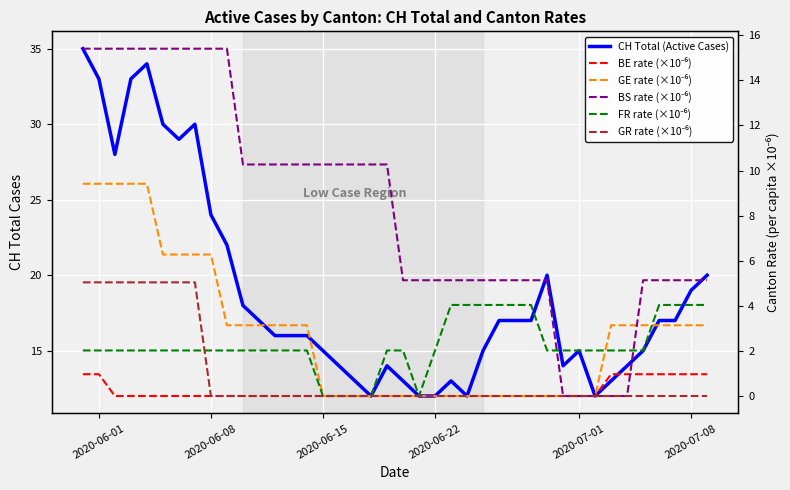

Which series has the largest range (max minus min)?

CH Total (Active Cases)